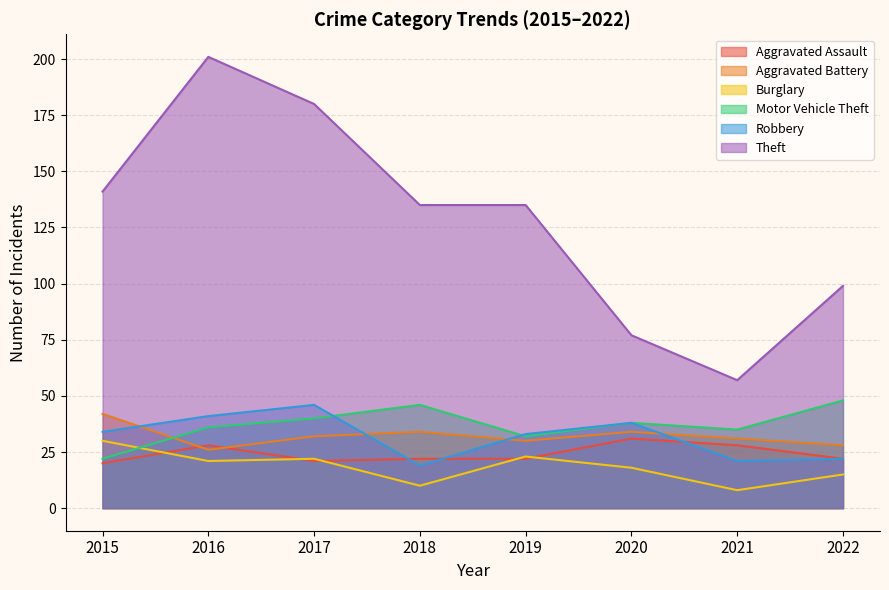

True or false: Burglary and Aggravated Assault cross at least once.

True